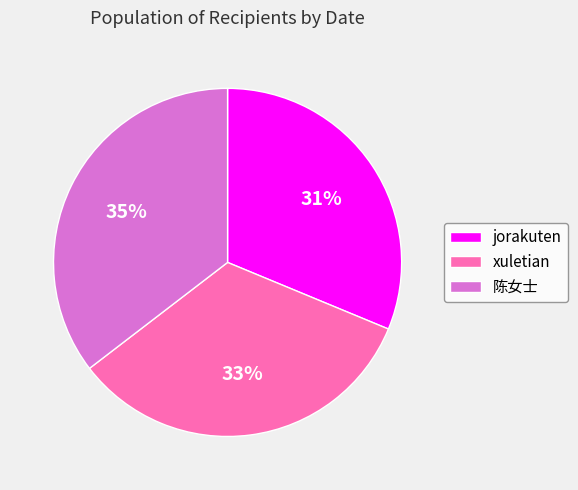

To the nearest percent, what portion does xuletian represent?

33%